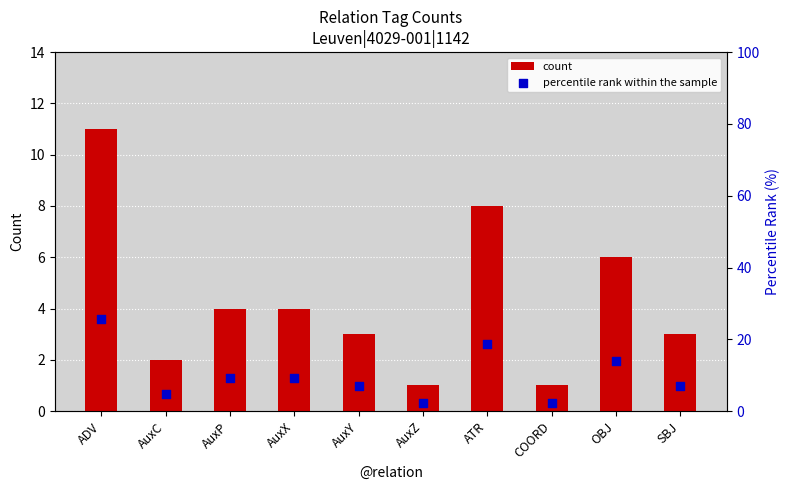

At how many categories does at least one series exceed 25?

1